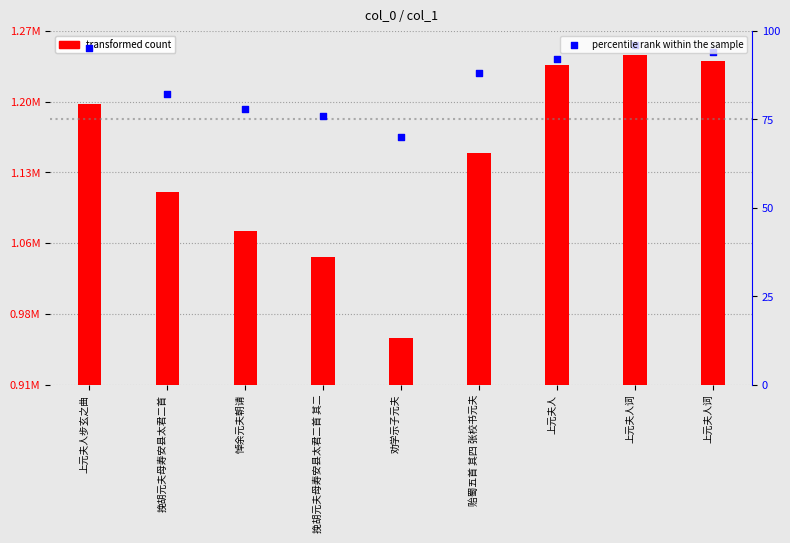

Which series has the widest spread of Y values?

transformed count